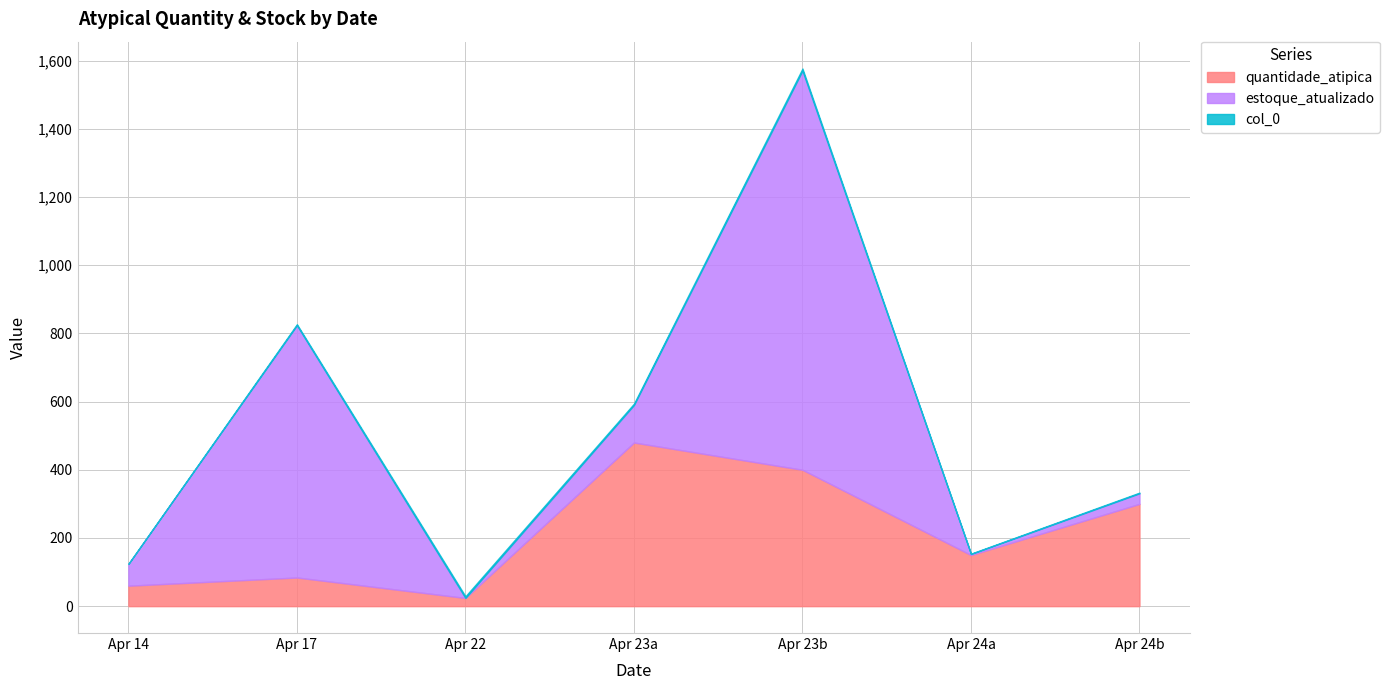

Reading left to right, extract all data points from this chart.

quantidade_atipica: 2025-04-14=60	2025-04-17=84	2025-04-22=24	2025-04-23=480	2025-04-23=400	2025-04-24=150	2025-04-24=300
estoque_atualizado: 2025-04-14=64	2025-04-17=740	2025-04-22=0	2025-04-23=110	2025-04-23=1171	2025-04-24=3	2025-04-24=31
col_0: 2025-04-14=0	2025-04-17=3	2025-04-22=5	2025-04-23=4	2025-04-23=6	2025-04-24=1	2025-04-24=2